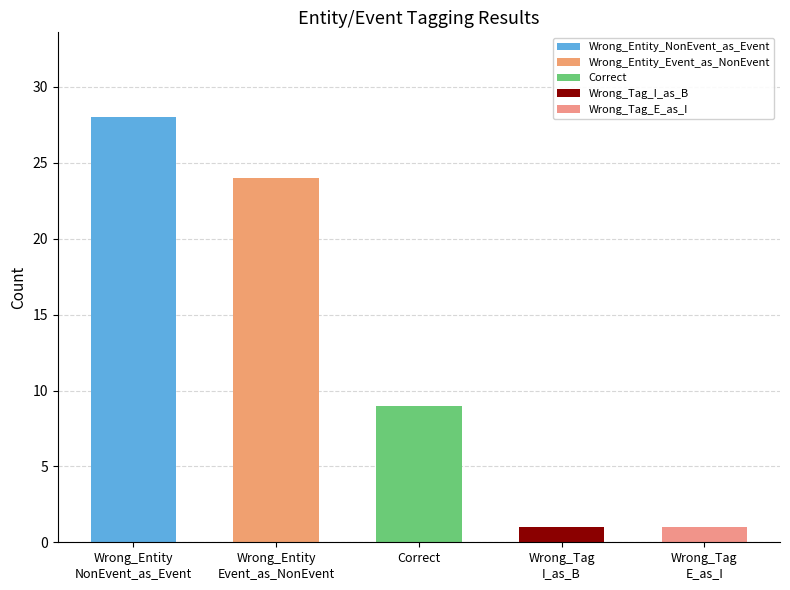

What position from the left is Correct?

3